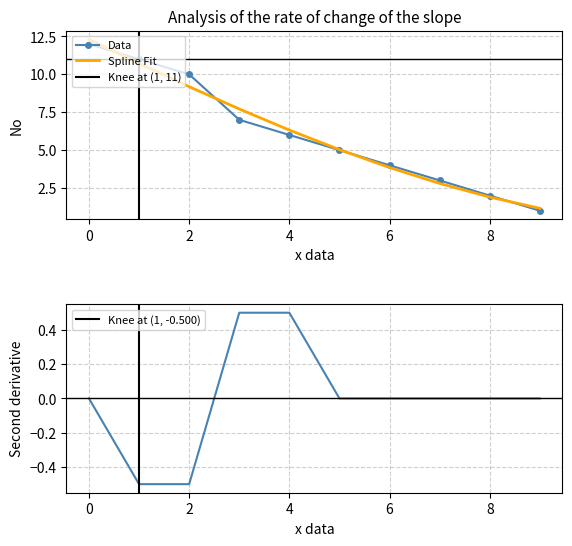

The value of Spline Fit at 6 is 5.3. True or false?

False